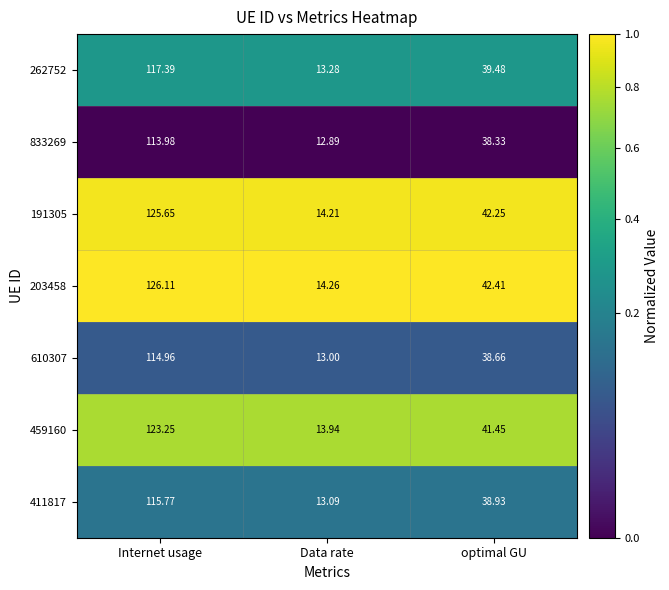

Which series changed the most between Internet usage and optimal GU?

203458